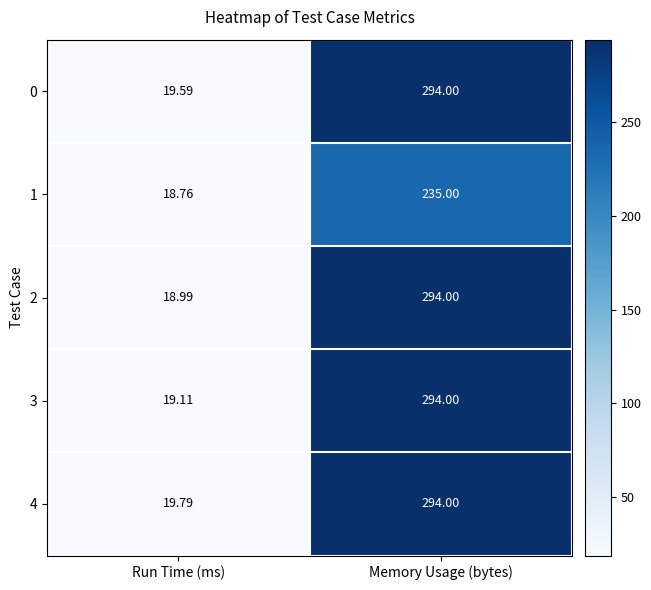

Rank the categories by 0 value from highest to lowest.

Memory Usage (bytes), Run Time (ms)